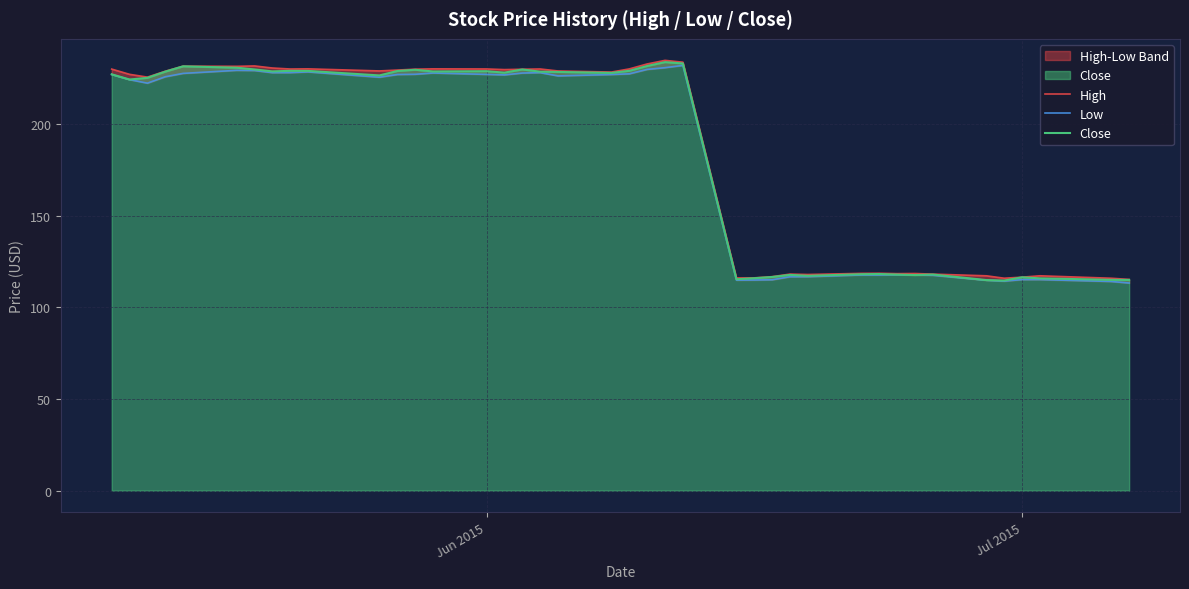

What is the sum of all Low values?

7320.1